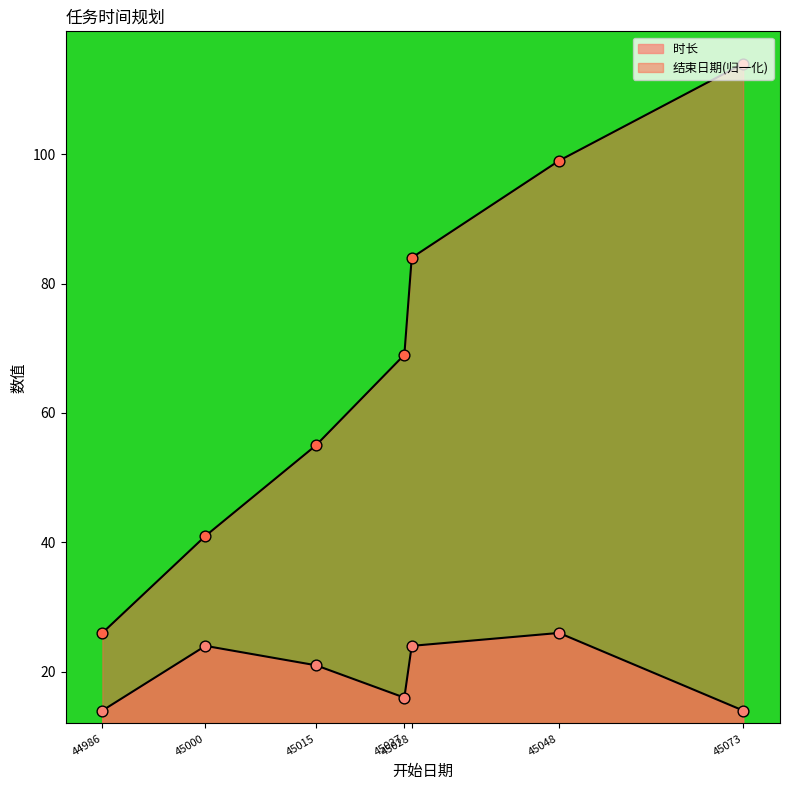

At how many categories does at least one series exceed 32?

6